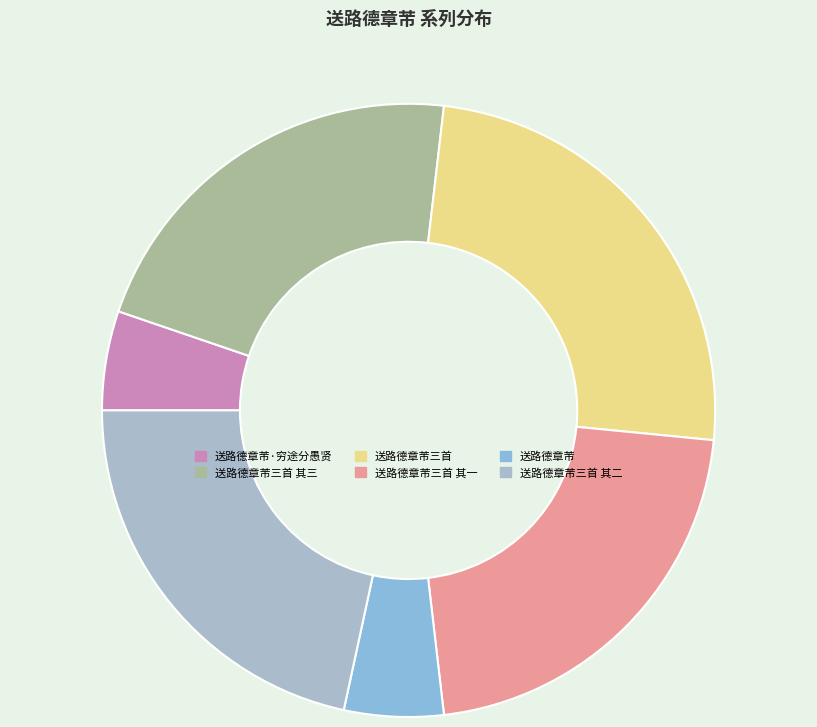

Is the sum of 送路德章芾三首 其一 and 送路德章芾三首 greater than half?

No